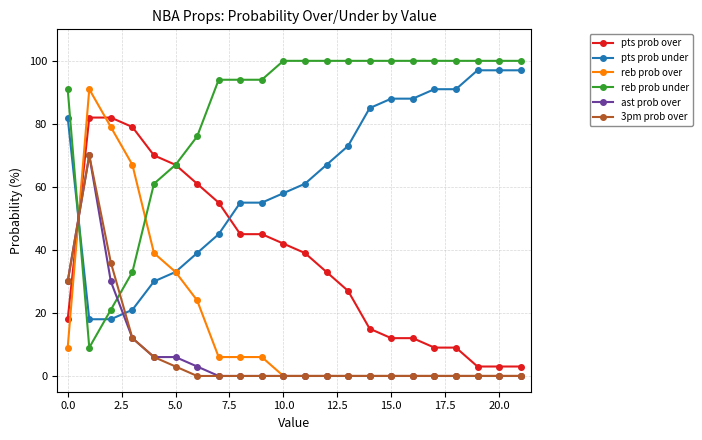

At how many categories does at least one series exceed 39?

22